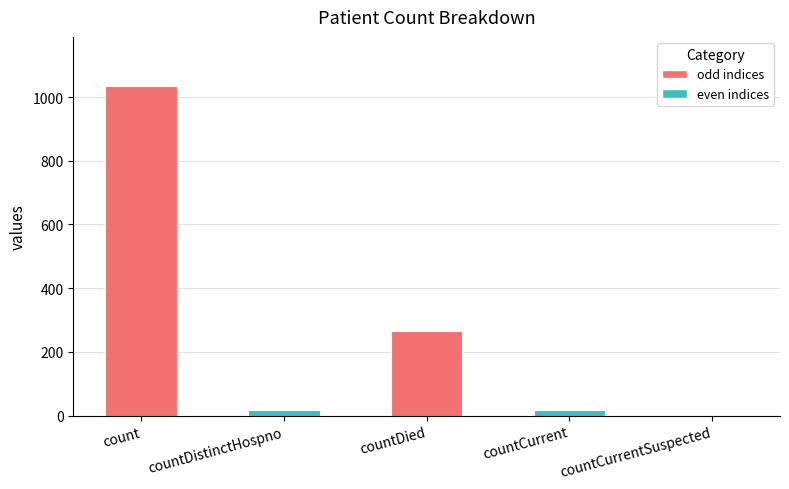

Which category has the highest value across all series?

count